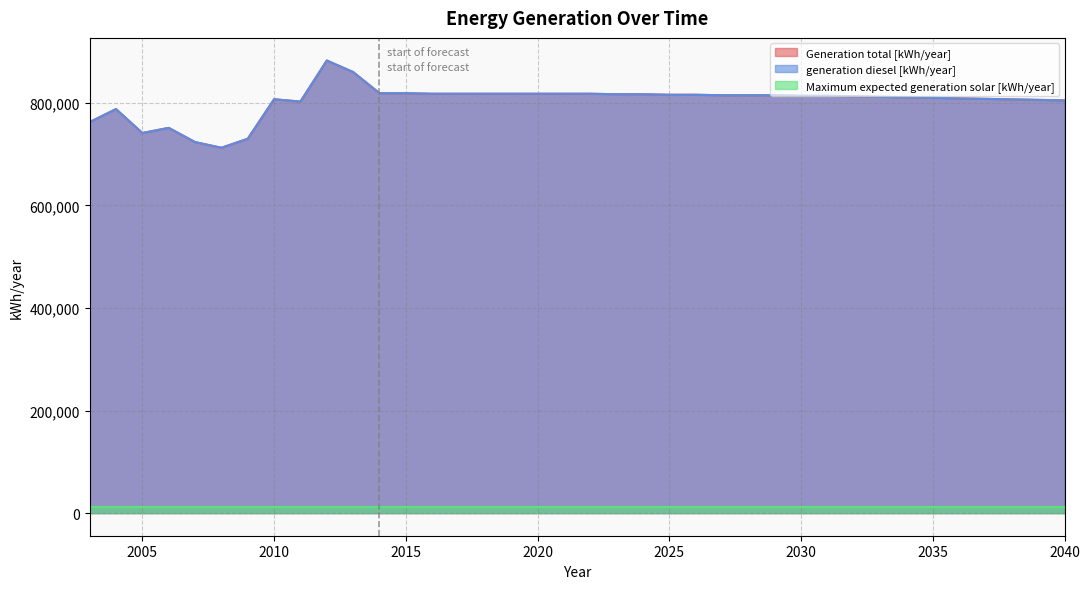

What is the value of the generation diesel [kWh/year] point at the 11th from the left?

860307